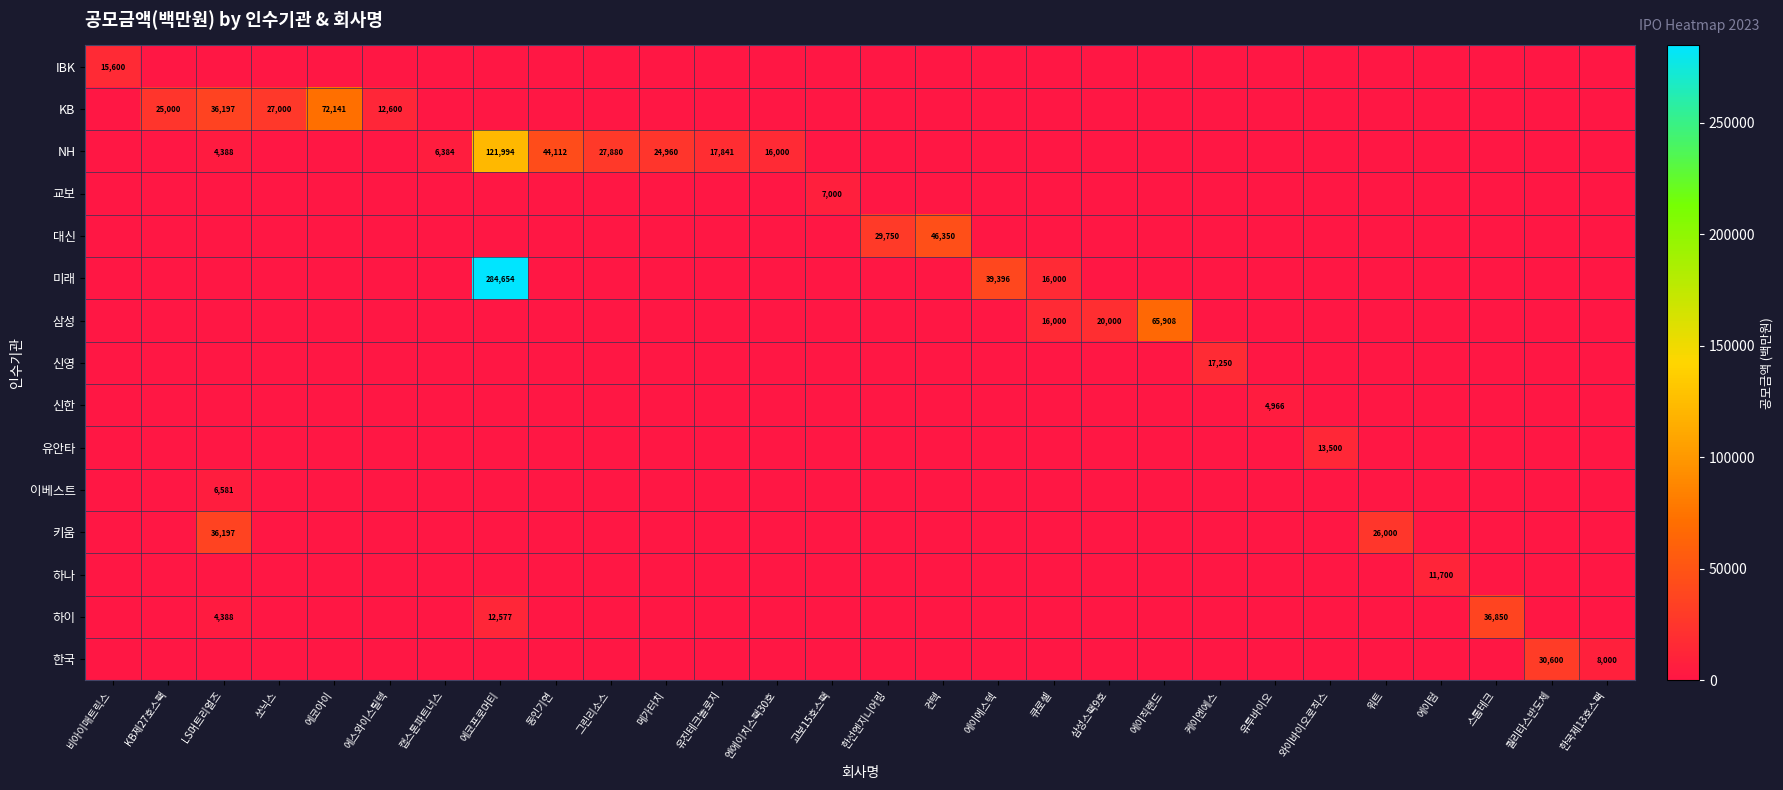

What is the total value across all series at 메가터치?

24960.0